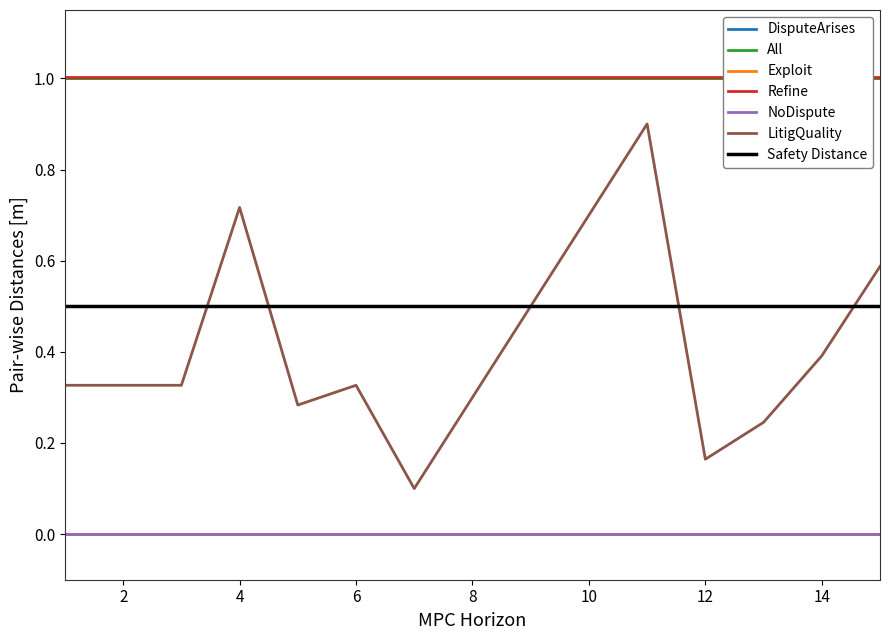

True or false: LitigQuality and NoDispute intersect in this chart.

False